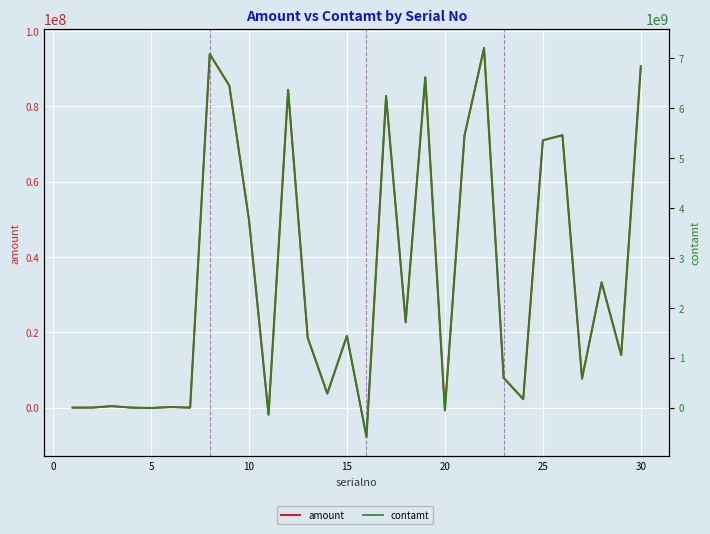

What is the average value of the amount series?

33490182.8